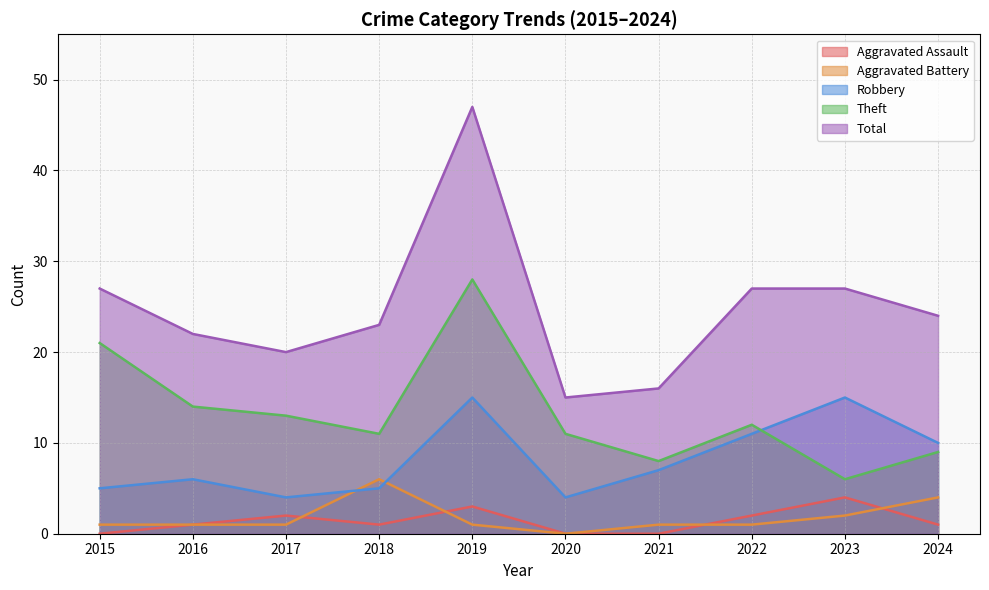

Reading left to right, extract all data points from this chart.

Aggravated Assault: 0	1	2	1	3	0	0	2	4	1
Aggravated Battery: 1	1	1	6	1	0	1	1	2	4
Robbery: 5	6	4	5	15	4	7	11	15	10
Theft: 21	14	13	11	28	11	8	12	6	9
Total: 27	22	20	23	47	15	16	27	27	24